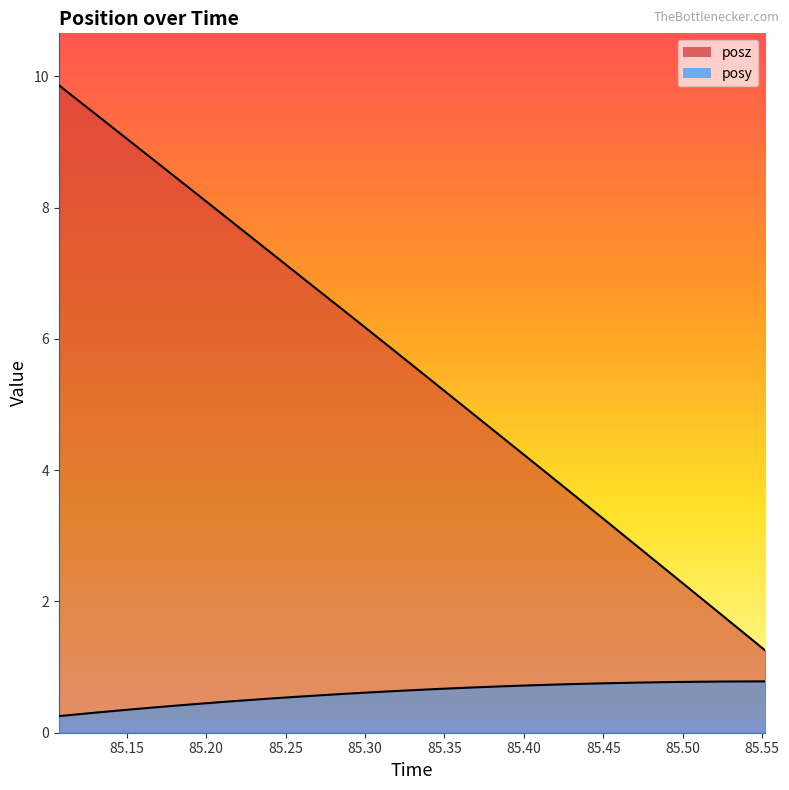

True or false: posz and posy intersect in this chart.

False